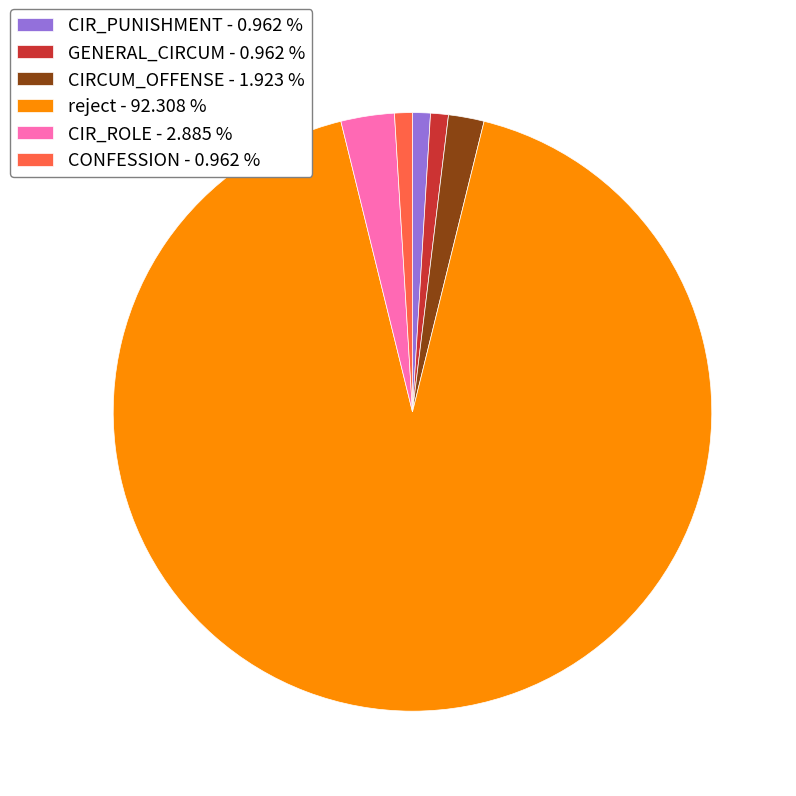

Approximately how many times larger is the value at GENERAL_CIRCUM - 0.962 % compared to CIRCUM_OFFENSE - 1.923 %?

0.5